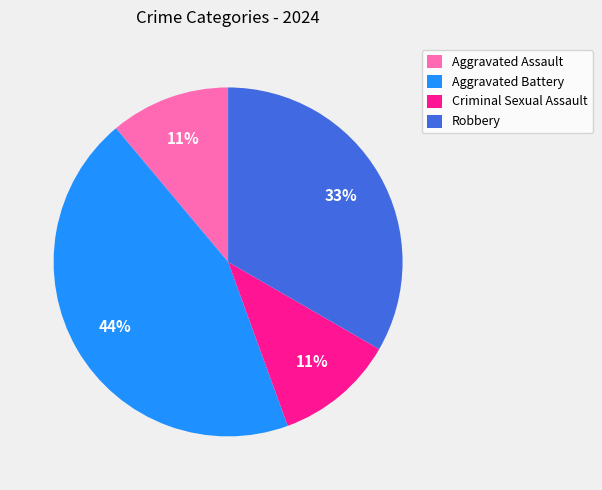

Do Aggravated Assault and Robbery together represent more than half of the pie?

No